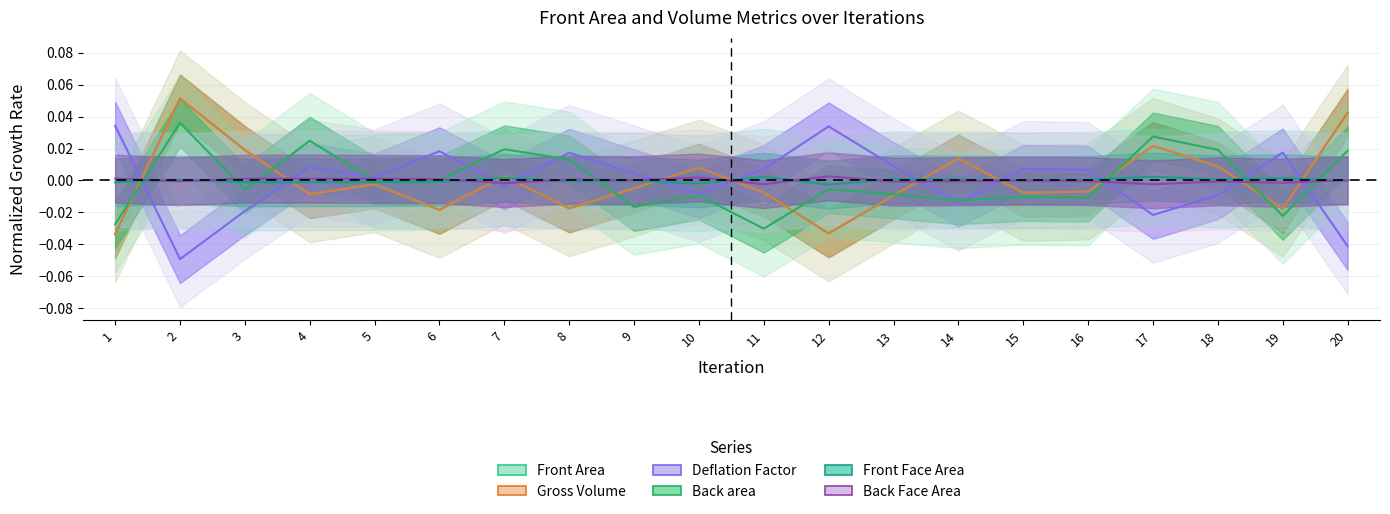

Where do Gross Volume and Back Face Area first cross each other?

1 and 2